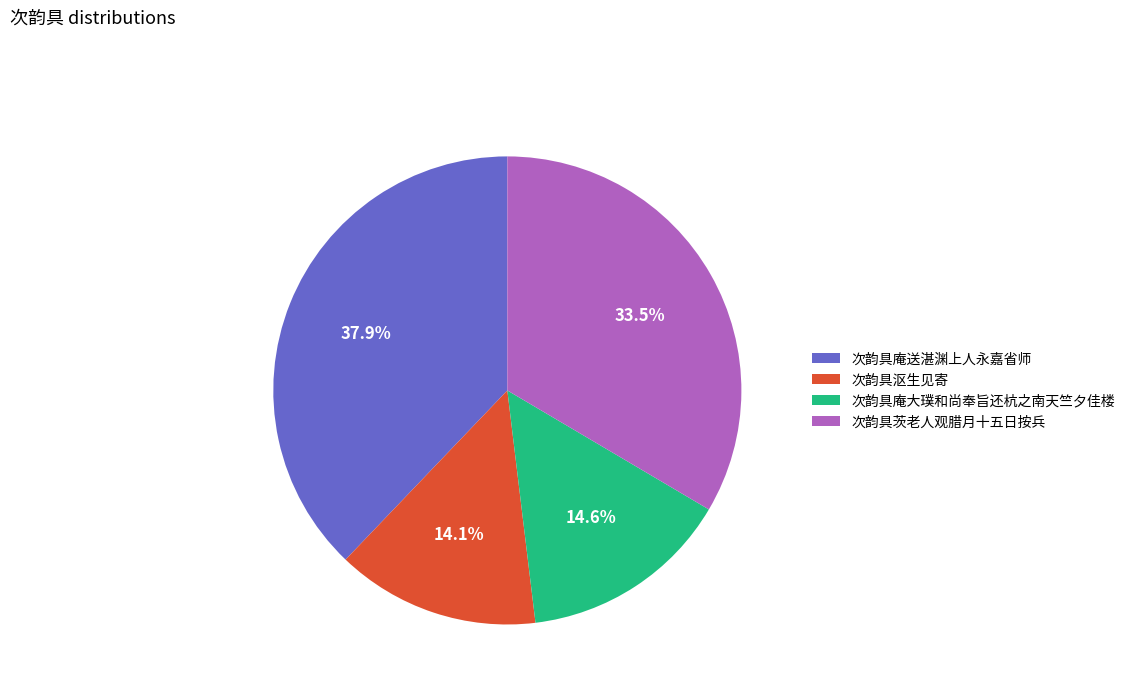

Does any single category account for the majority?

No